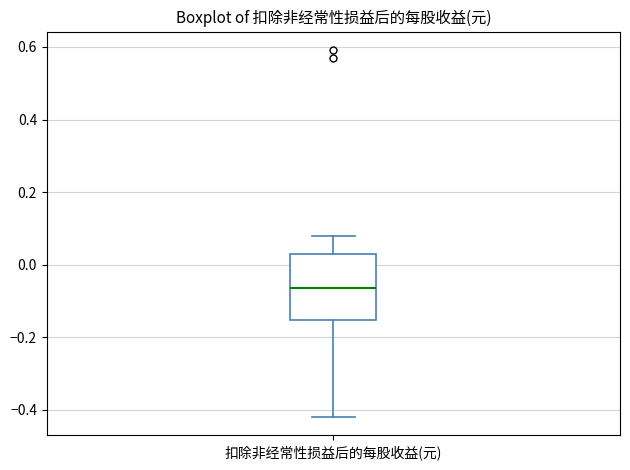

Read this box plot against the y-axis: the position of the median line, the range covered by the box, and the ends of both whiskers. The values are not printed on the chart, so give them approximately, as read against the axis.

median -0.06, box -0.16 to 0.04, whiskers -0.42 to 0.08